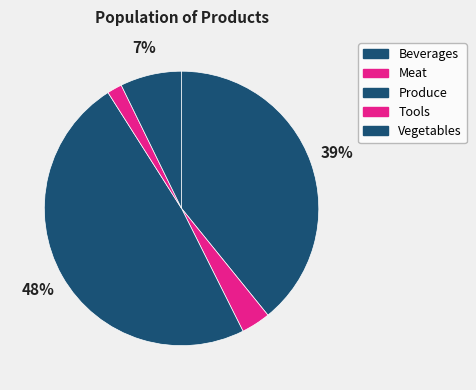

Do Vegetables and Produce together represent more than half of the pie?

Yes